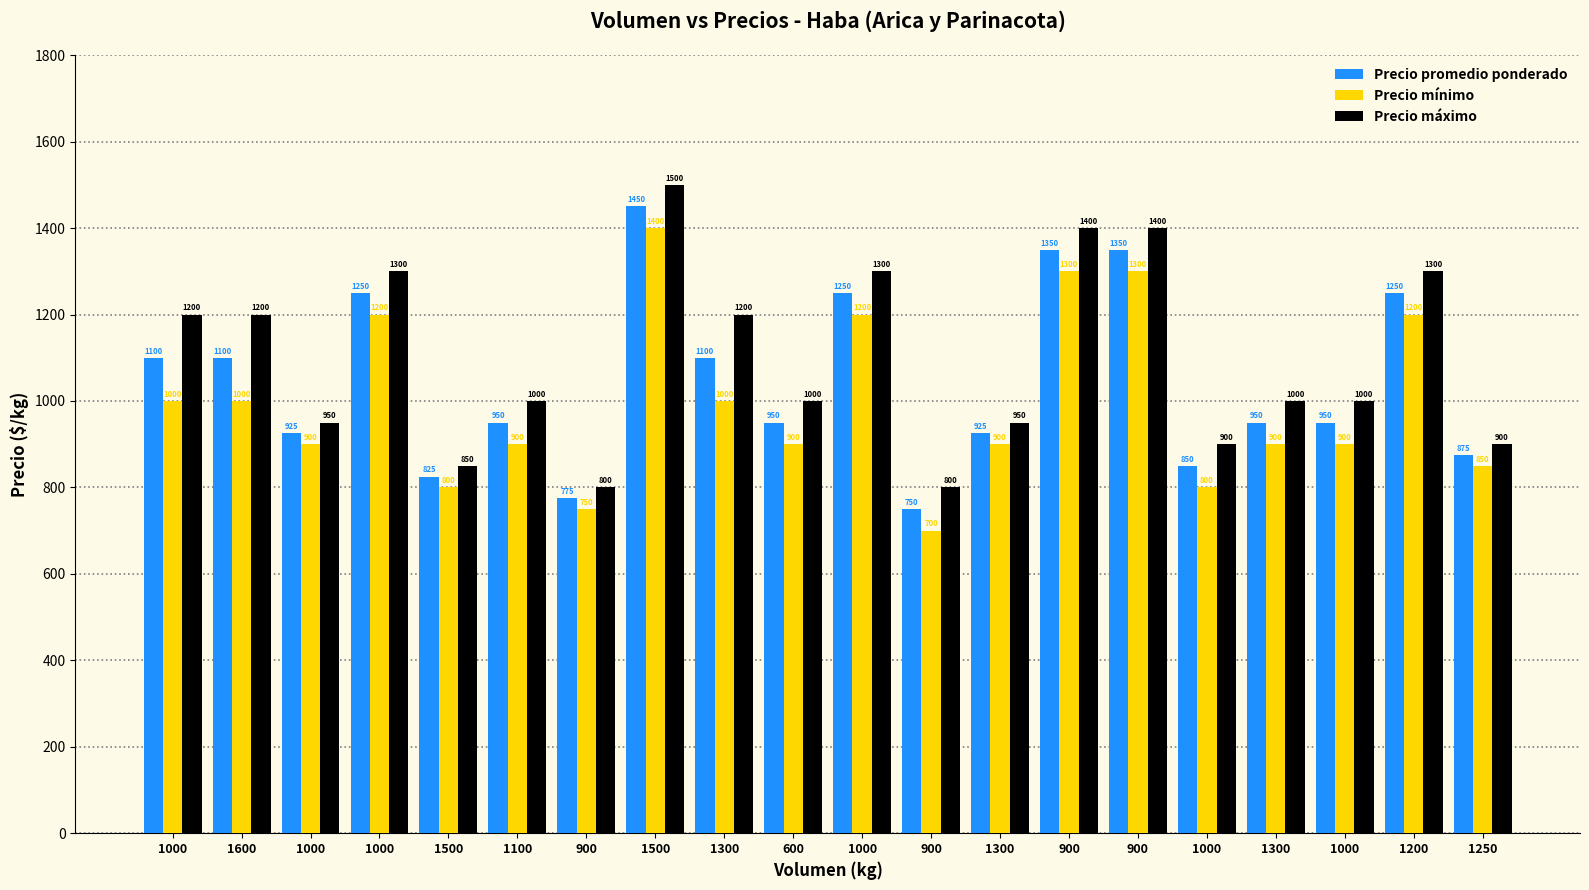

How many groups of bars are there?

20